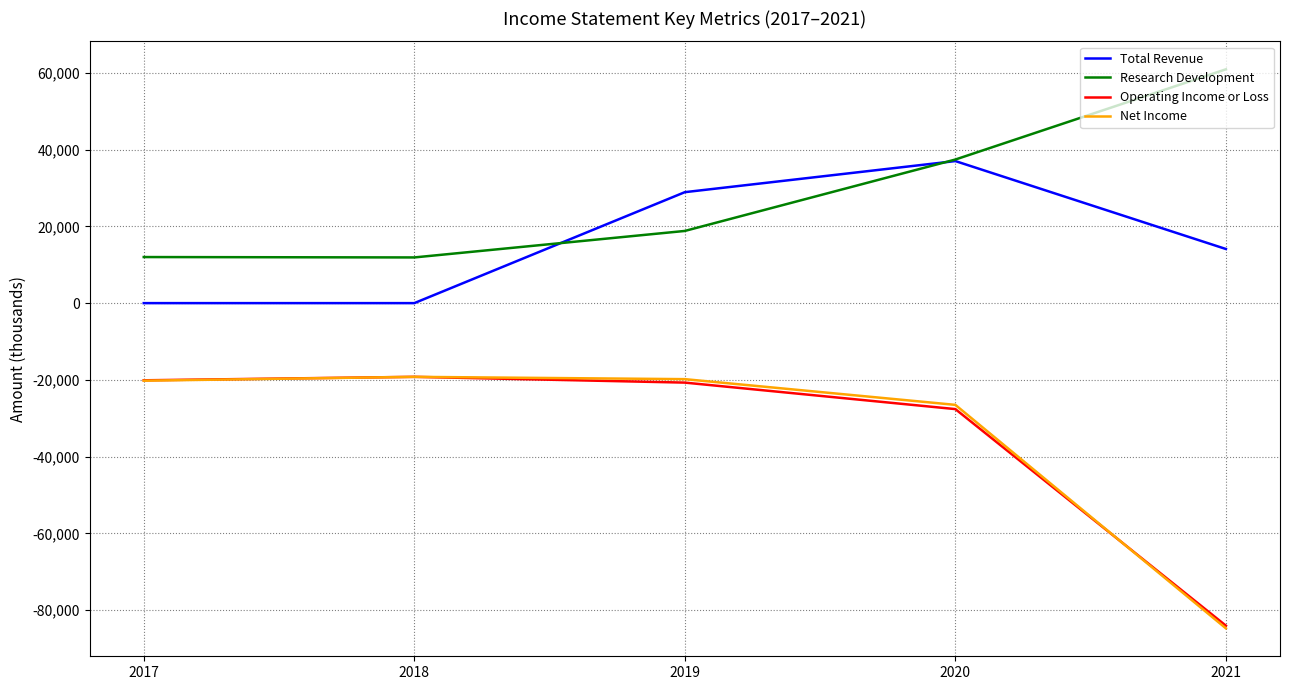

What is the spread (max minus min) of values at 2021?

145600